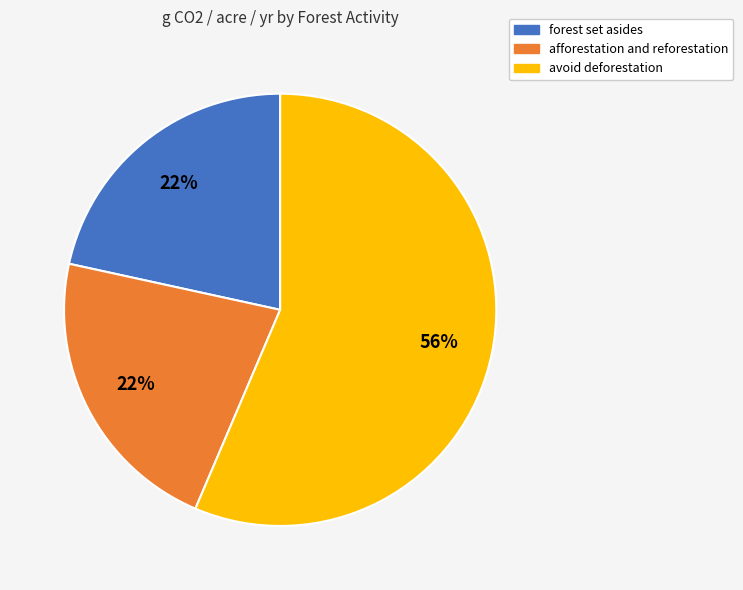

To the nearest percent, what portion does avoid deforestation represent?

56%